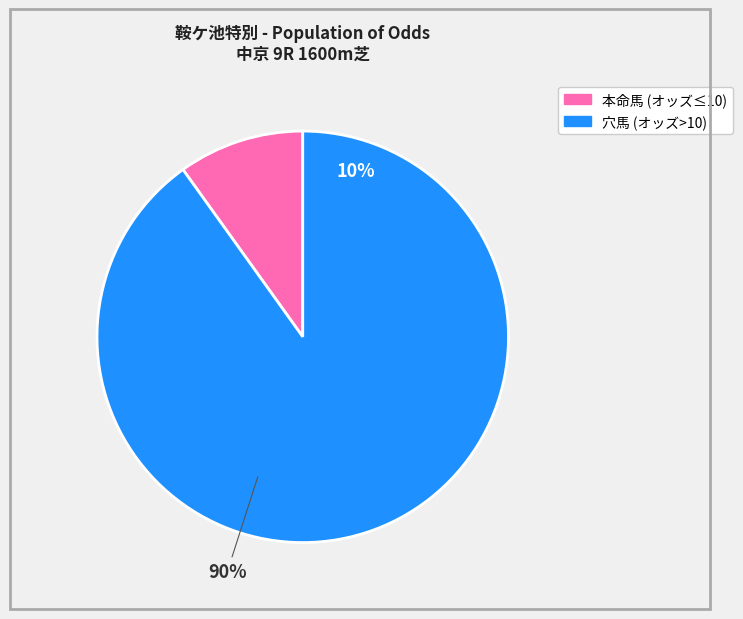

Is it true that コンクシェル is 9% of the pie?

False